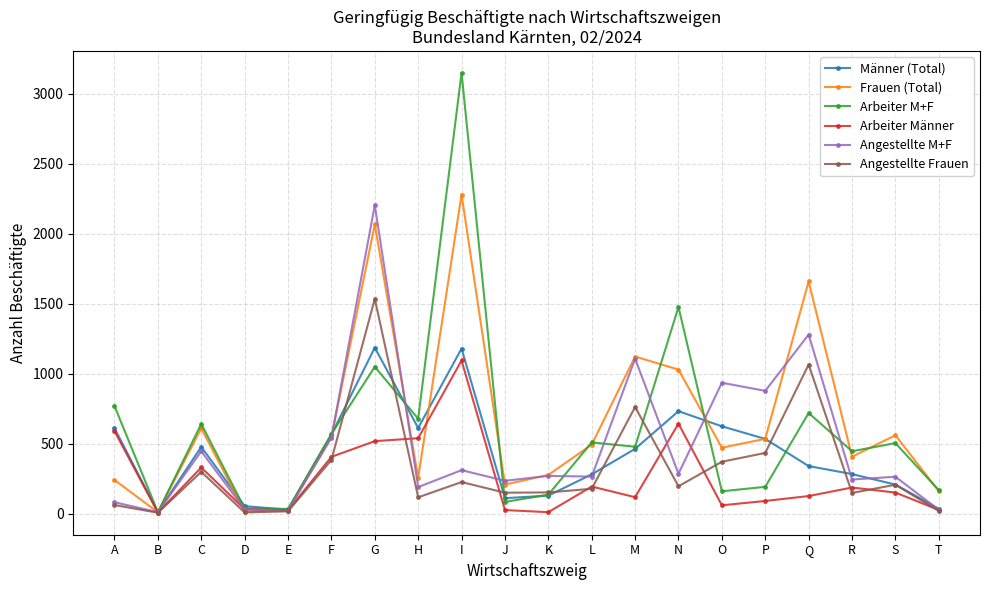

What is the greatest value displayed?

3147